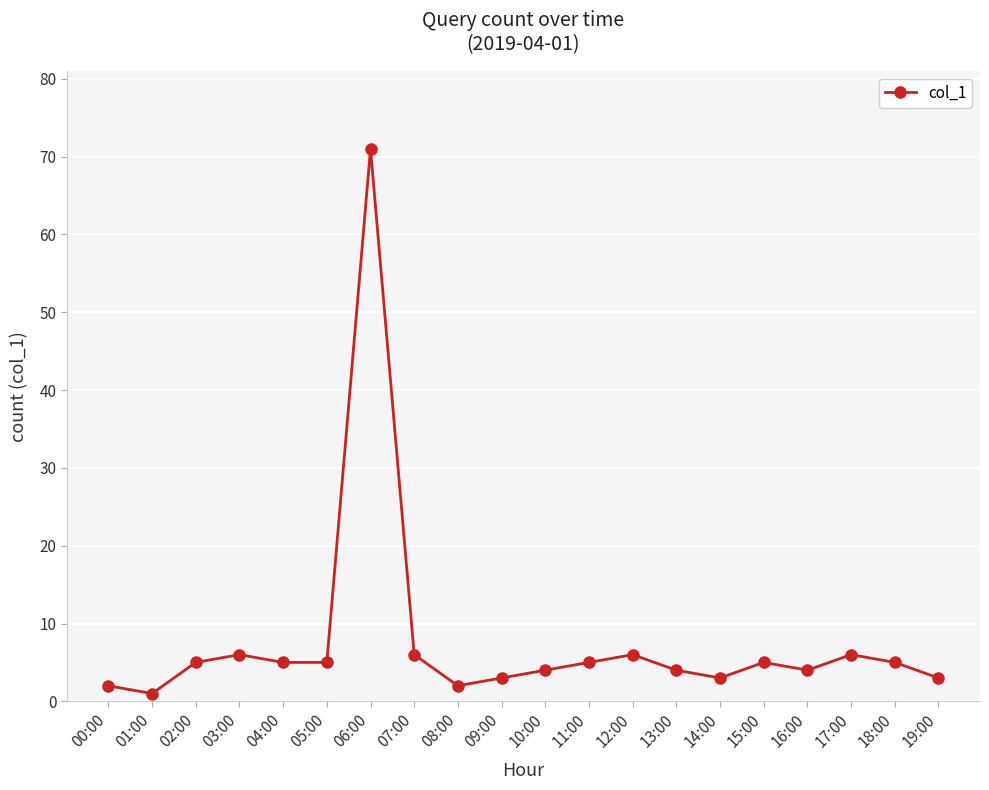

Where is the first local maximum?

03:00